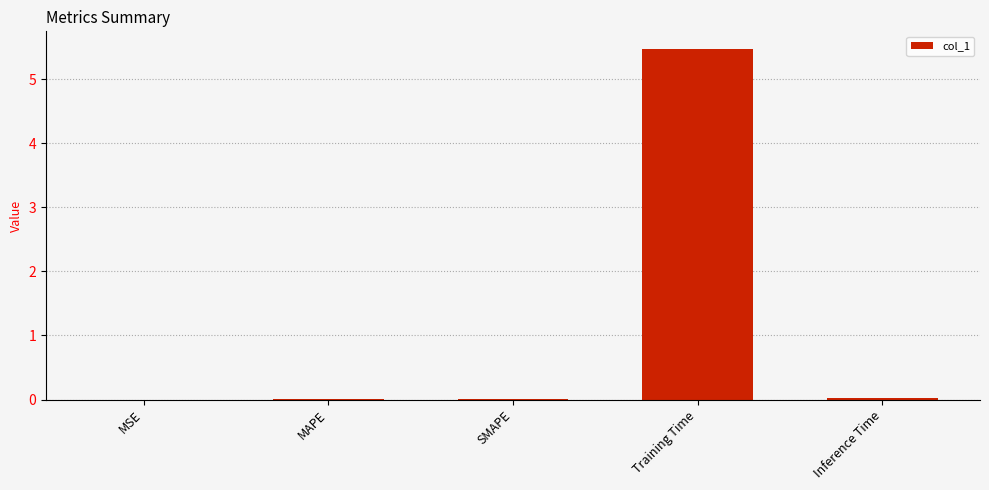

True or false: the data shows 0.0 at Inference Time.

True